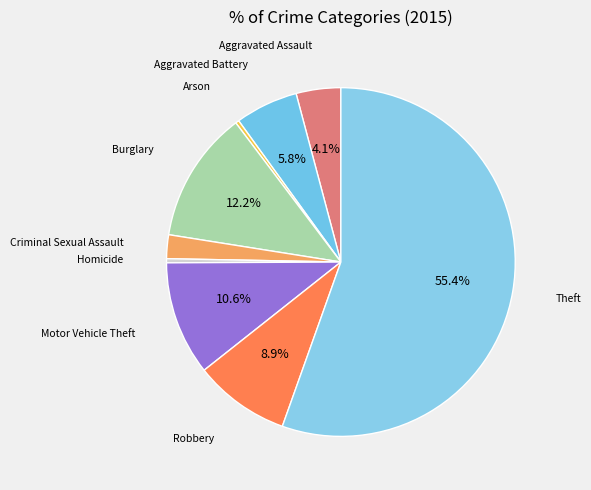

Rank the categories by value from highest to lowest.

Theft, Burglary, Motor Vehicle Theft, Robbery, Aggravated Battery, Aggravated Assault, Criminal Sexual Assault, Homicide, Arson